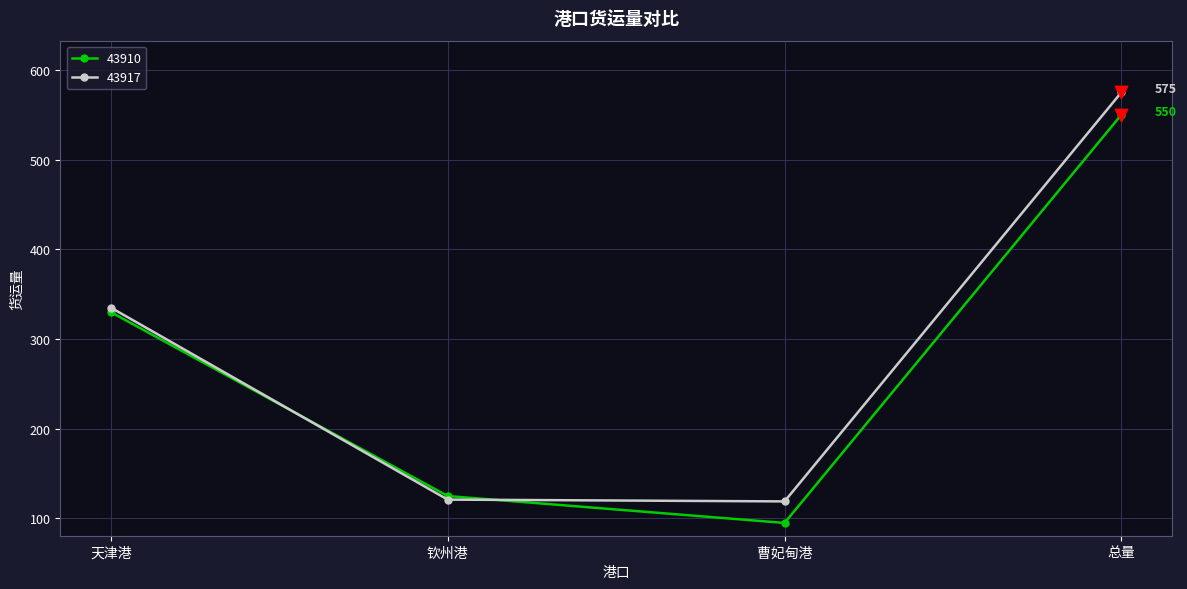

Which series has the largest total across all categories?

43917